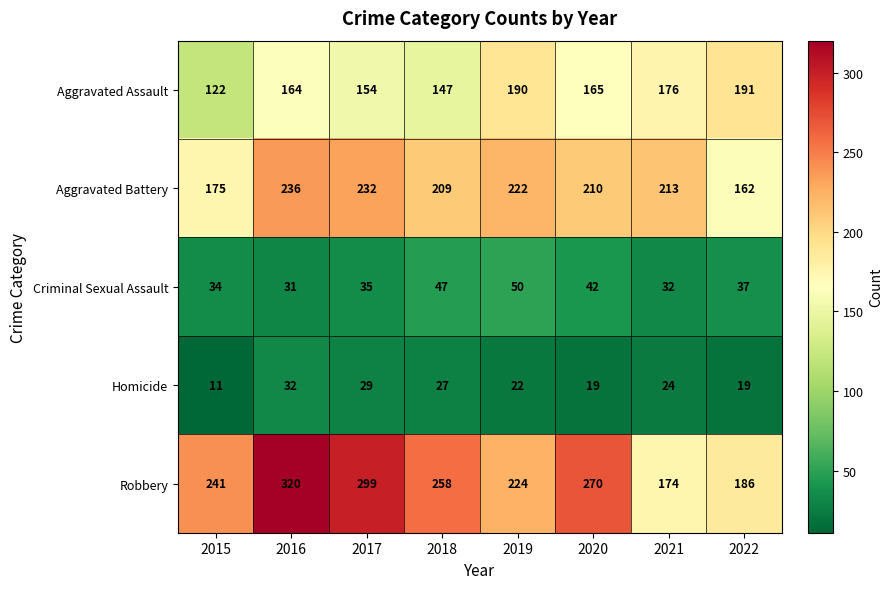

What is the total value across all series at 2022?

595